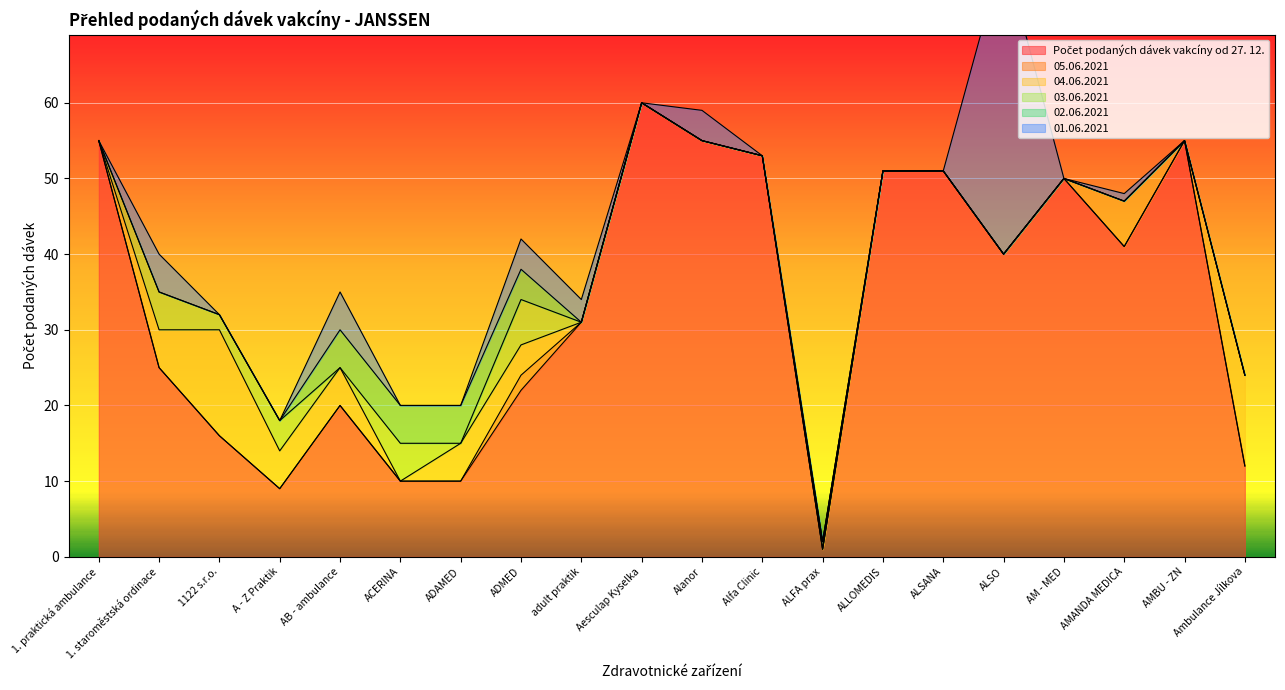

Where is the first local maximum for 04.06.2021?

1122 s.r.o.